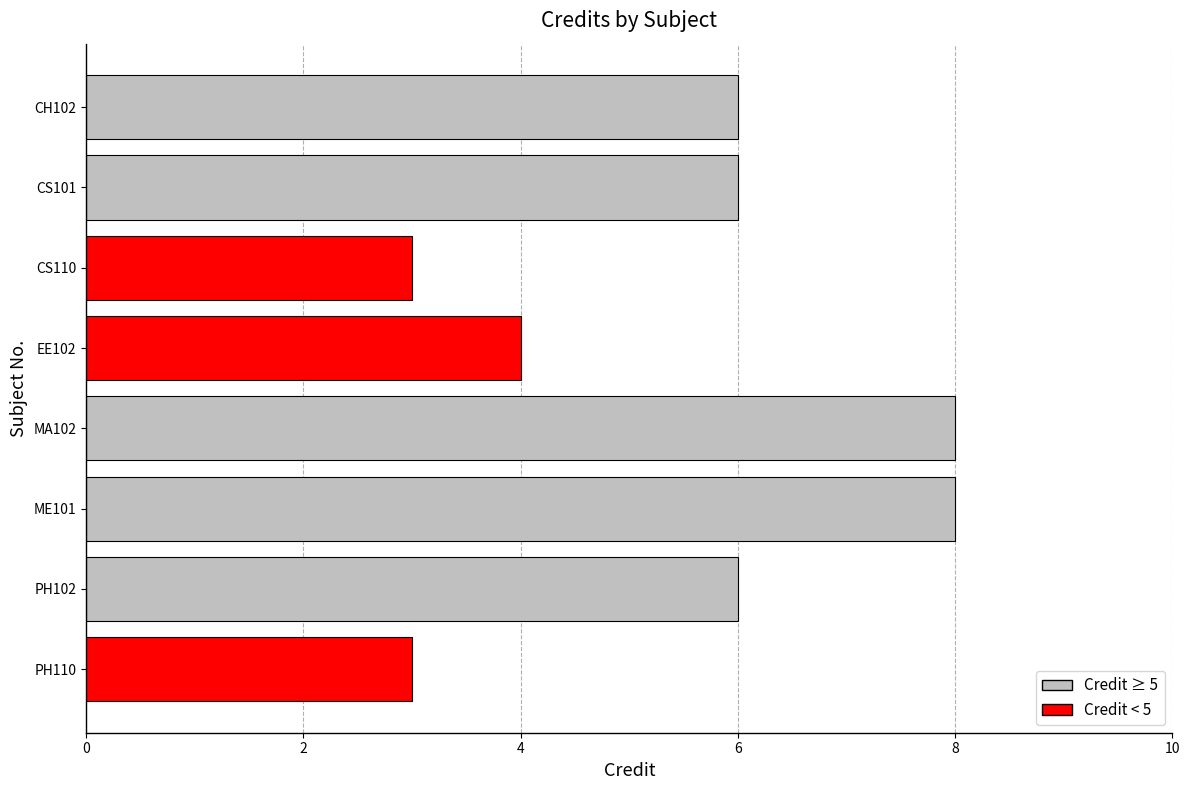

What is the greatest value displayed?

8